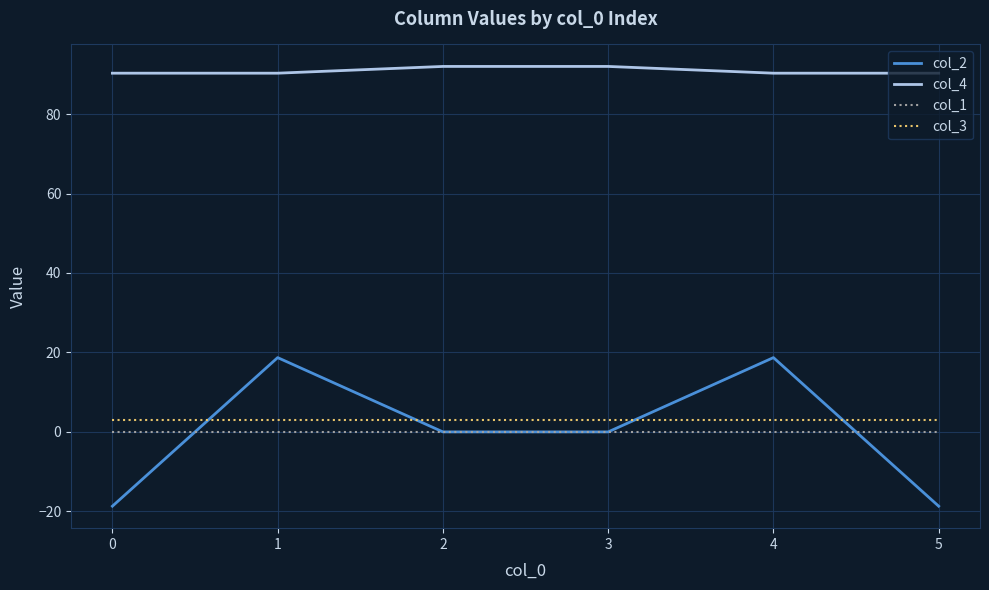

Which series has the largest total across all categories?

col_4